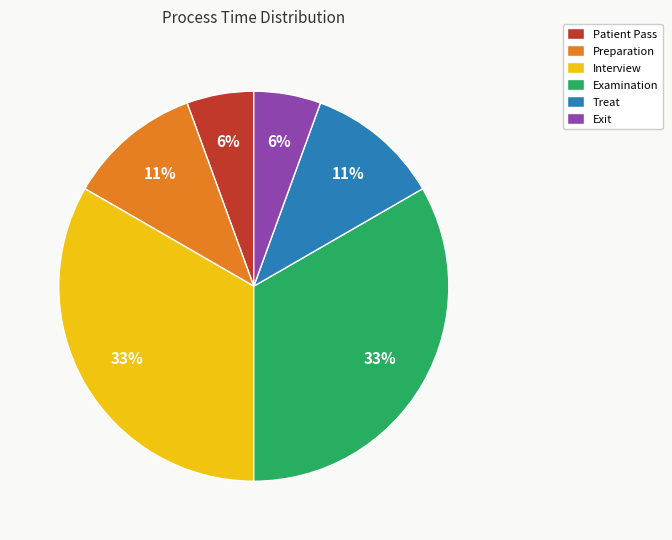

What is the ratio of the value at Treat to the value at Examination?

0.3